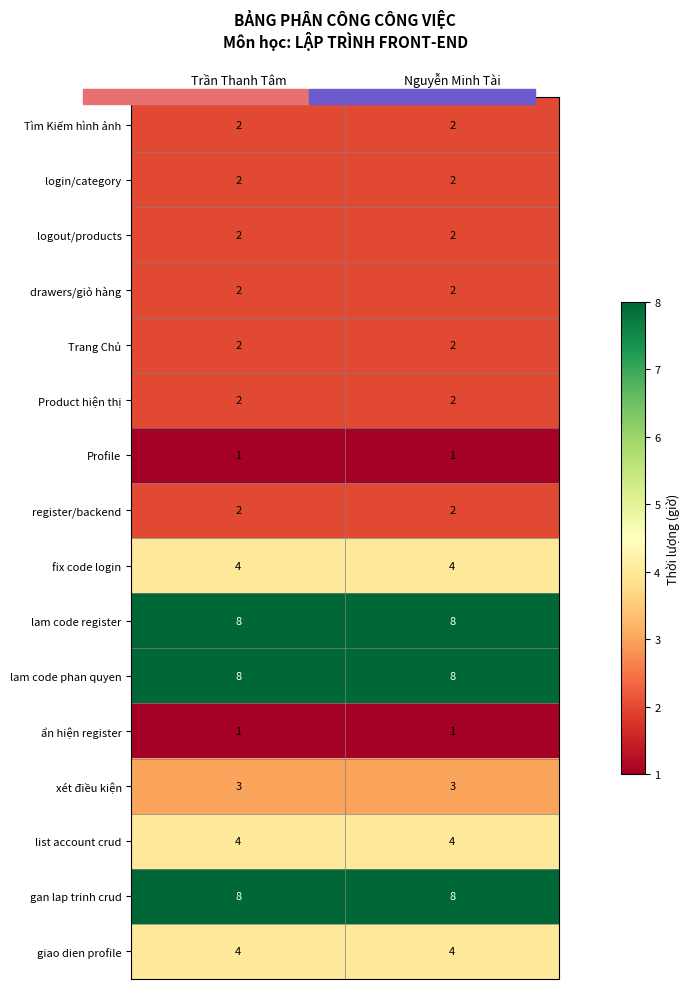

The gan lap trinh crud series shows 2 at Trần Thanh Tâm. True or false?

False